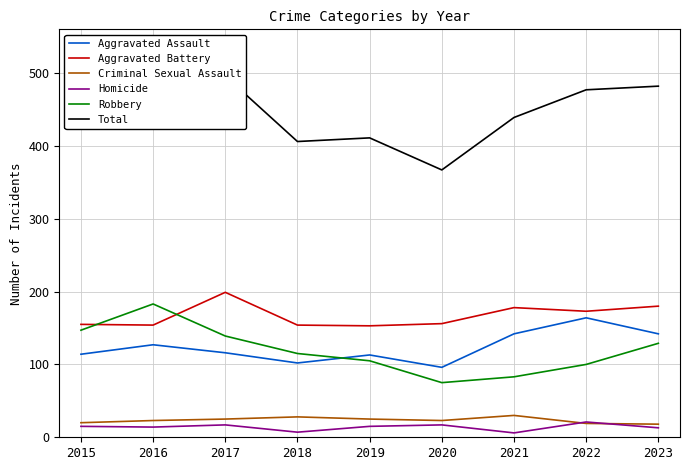

How many values in the Aggravated Assault series exceed 116?

4